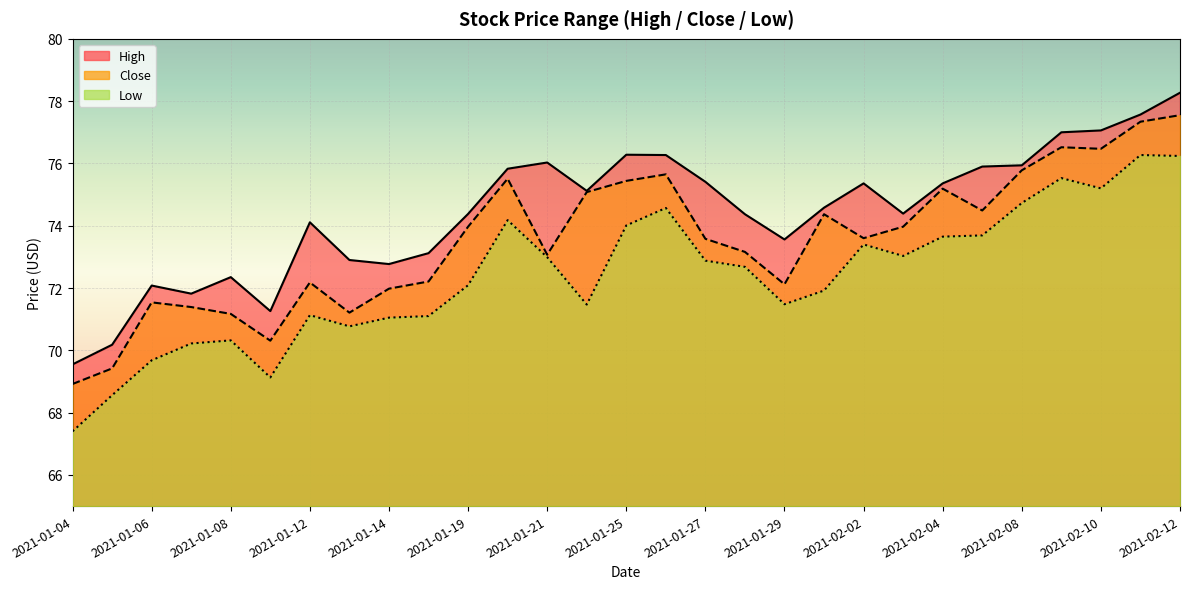

The High series shows 32.4 at 2021-01-19. True or false?

False